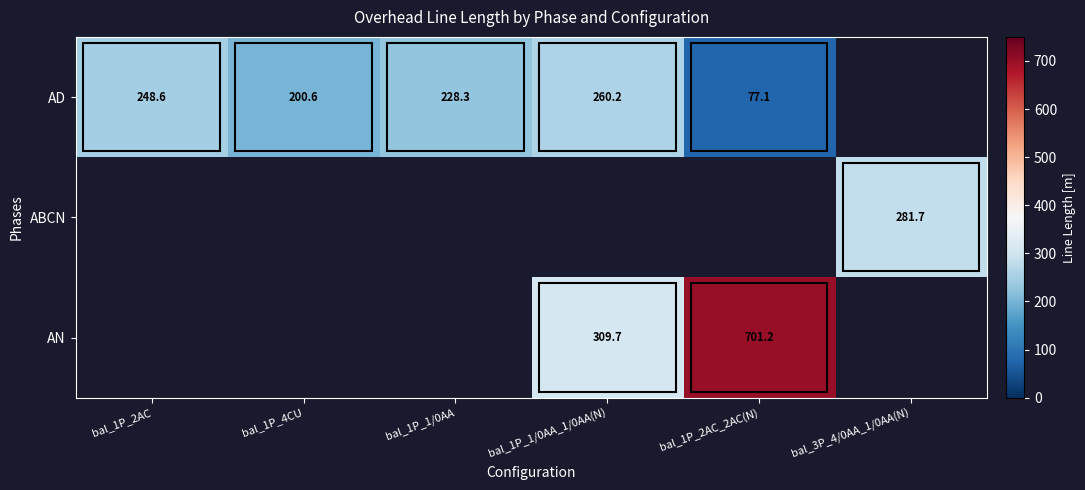

How many values in ABCN are above zero?

1